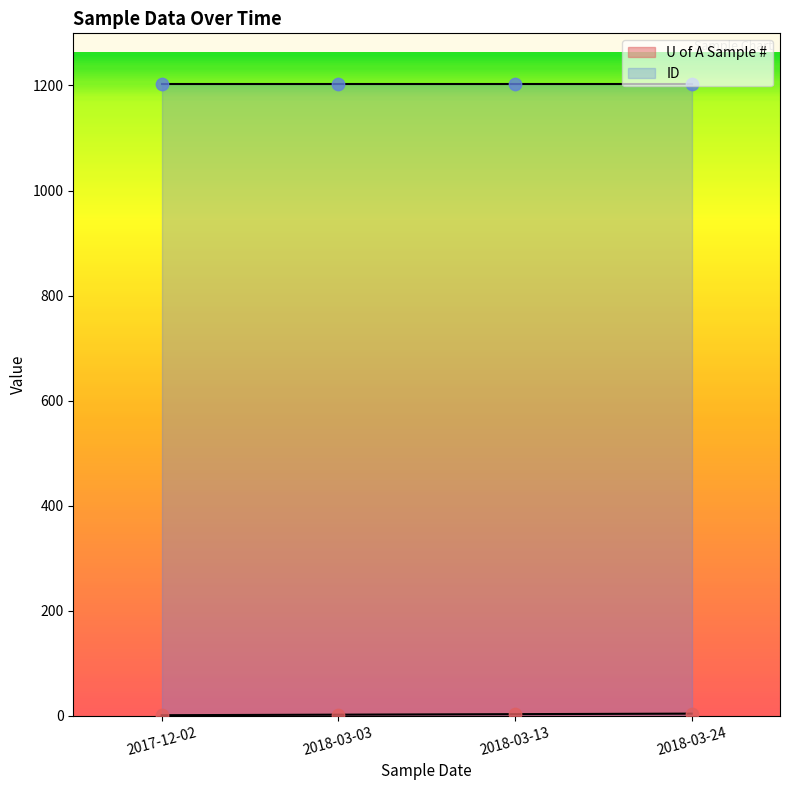

What is the change in value from 2017-12-02 to 2018-03-13?

+2